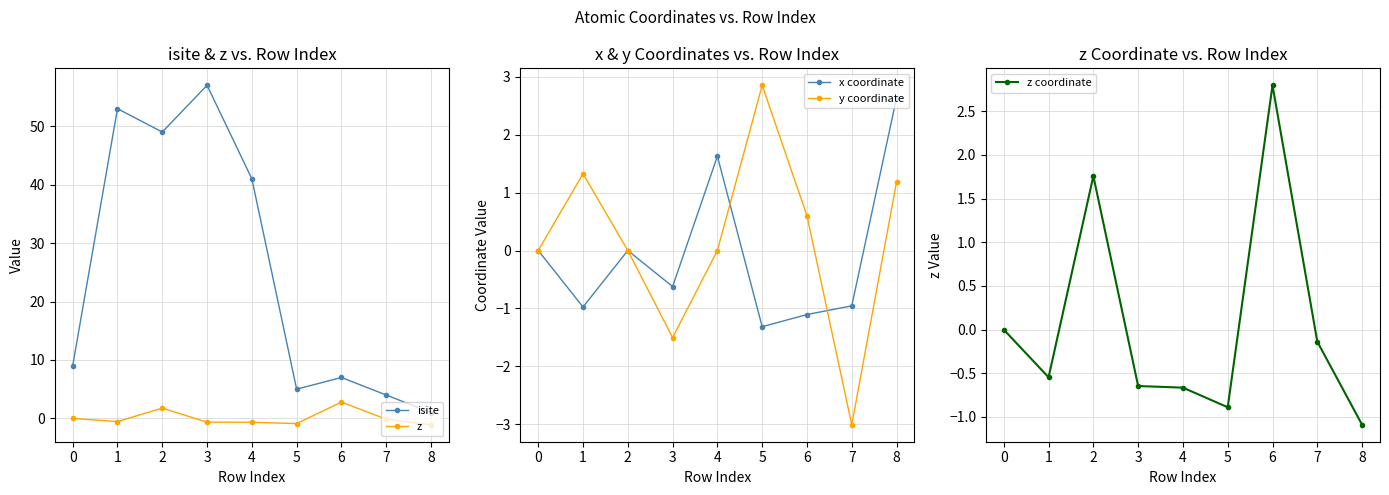

The x coordinate series shows -2.7 at 0. True or false?

False